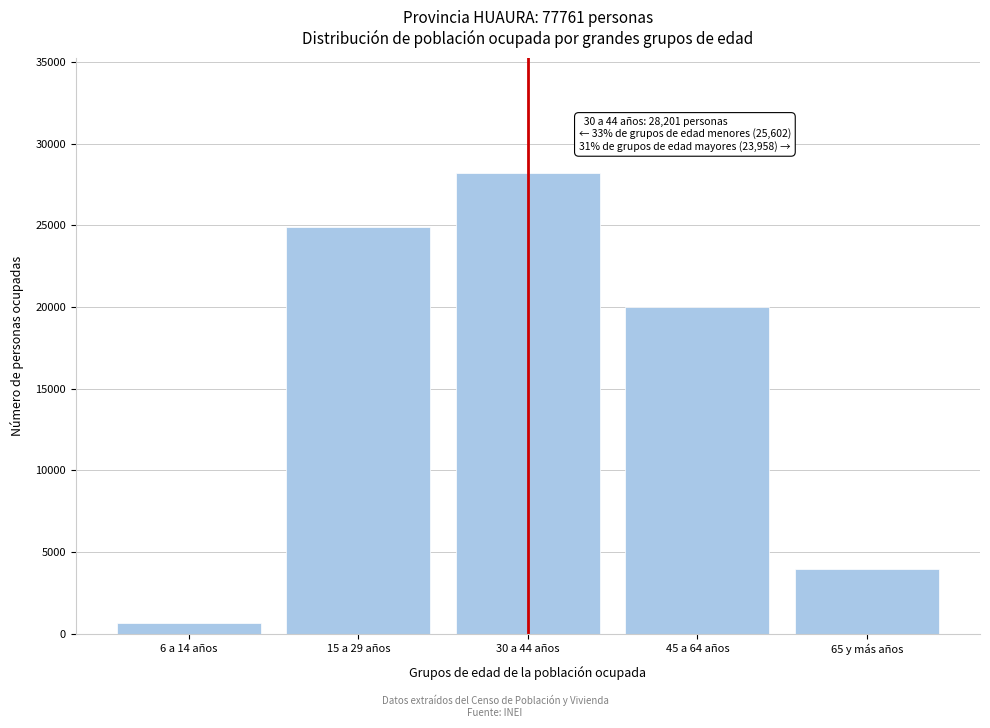

Reading left to right, extract all data points from this chart.

6 a 14 años=680	15 a 29 años=24922	30 a 44 años=28201	45 a 64 años=20021	65 y más años=3937